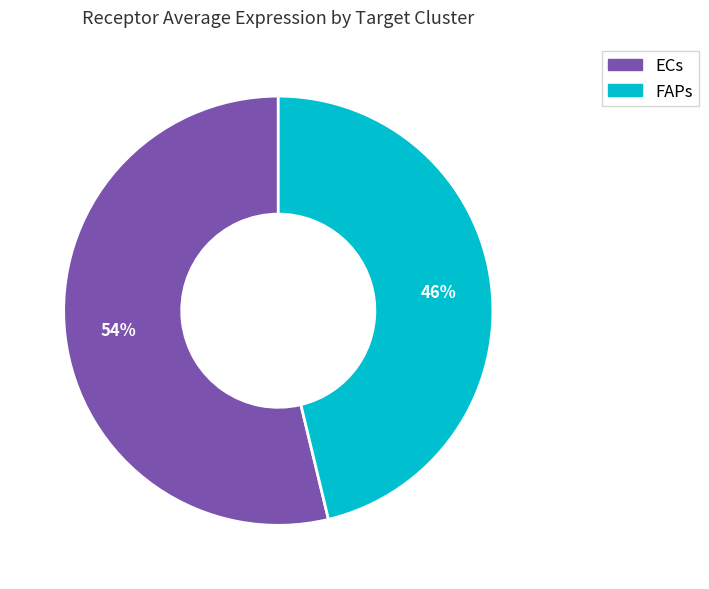

Rank the categories by value from highest to lowest.

ECs, FAPs